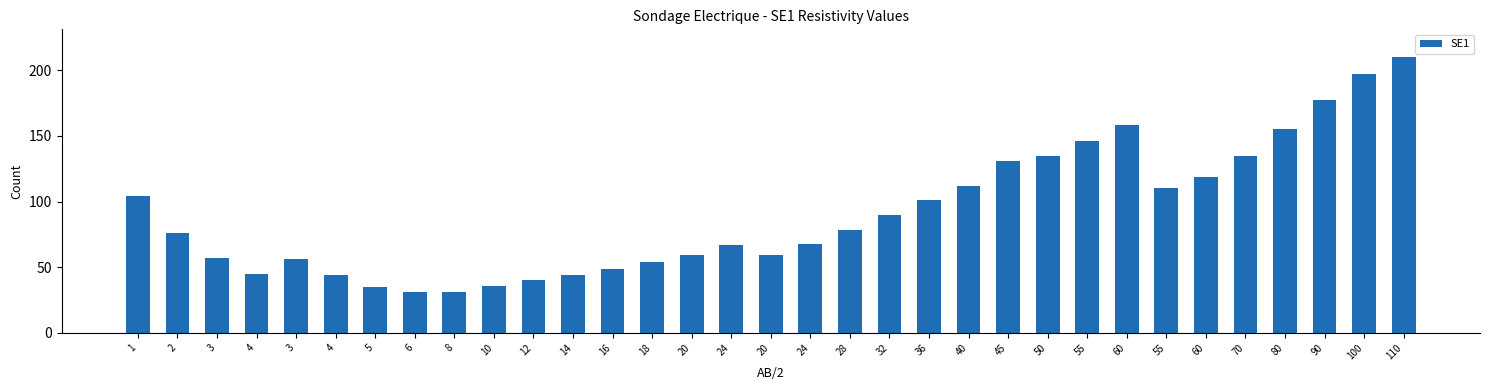

How many distinct data groups are displayed?

1